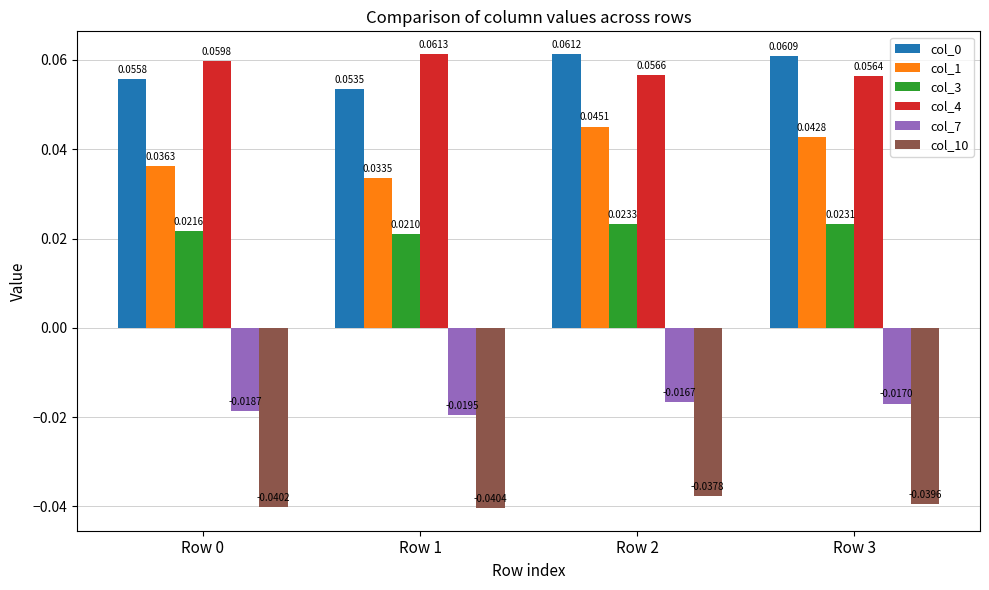

Between Row 0 and Row 1, which series saw the biggest shift?

col_1